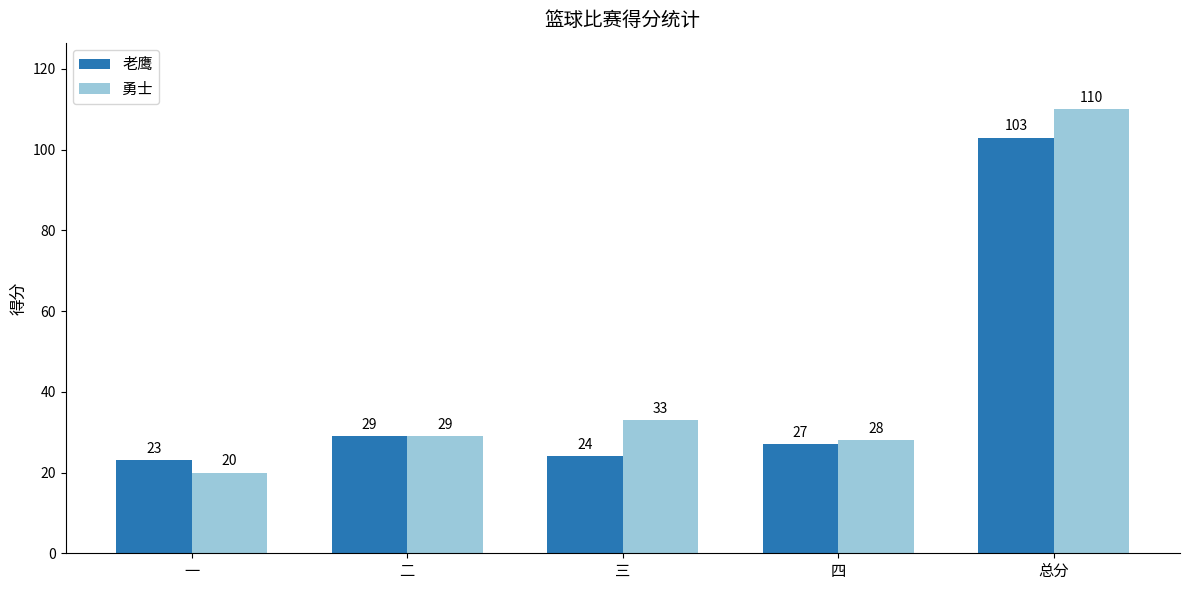

What is the minimum value for 老鹰?

23